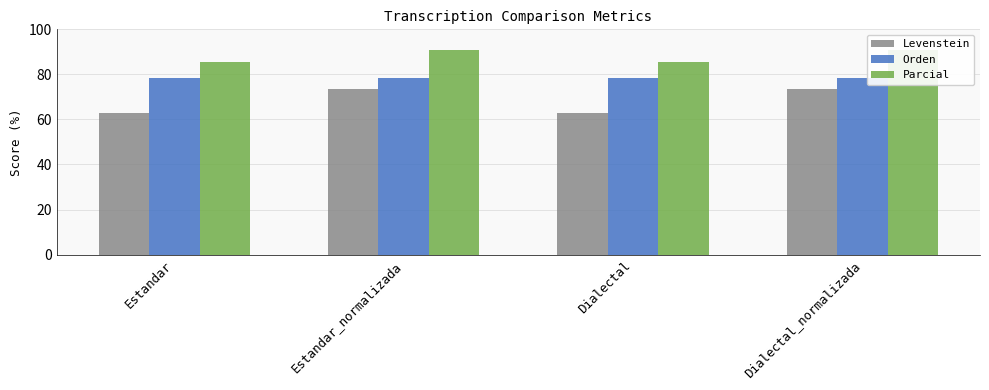

List the series in order of their overall mean, highest first.

Parcial, Orden, Levenstein